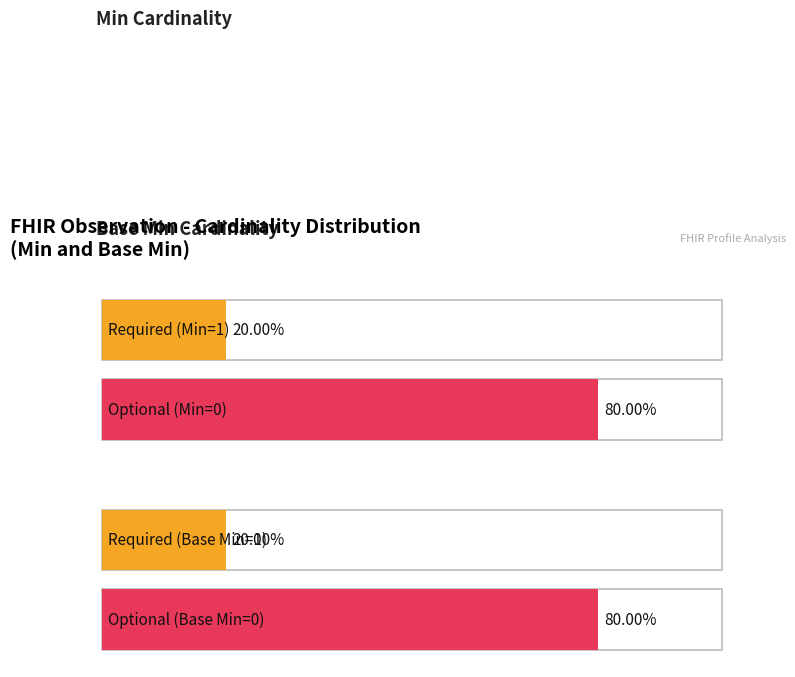

Count the number of data series in this chart.

2